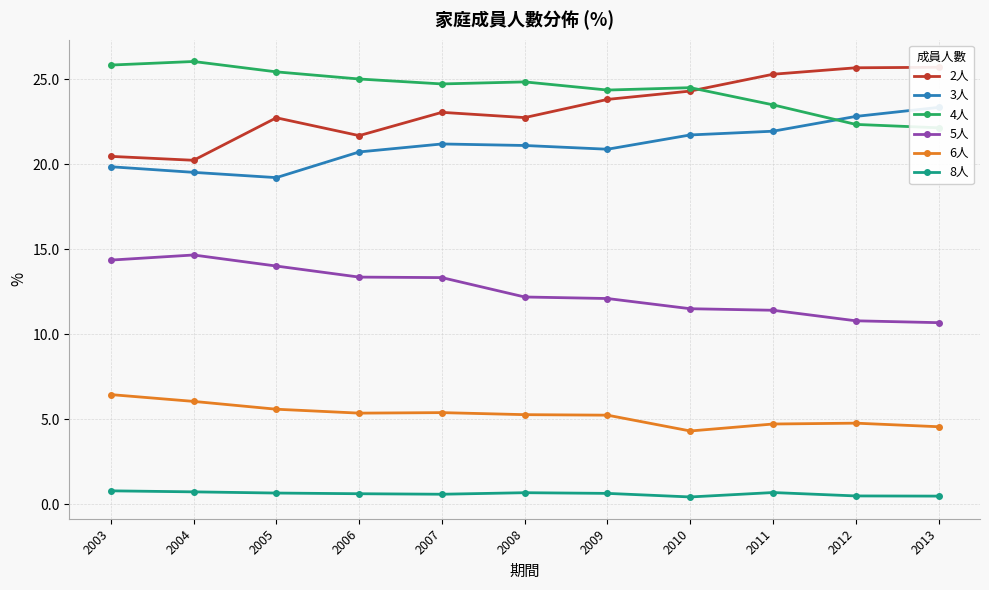

Between 2003 and 2006, which series saw the biggest shift?

2人